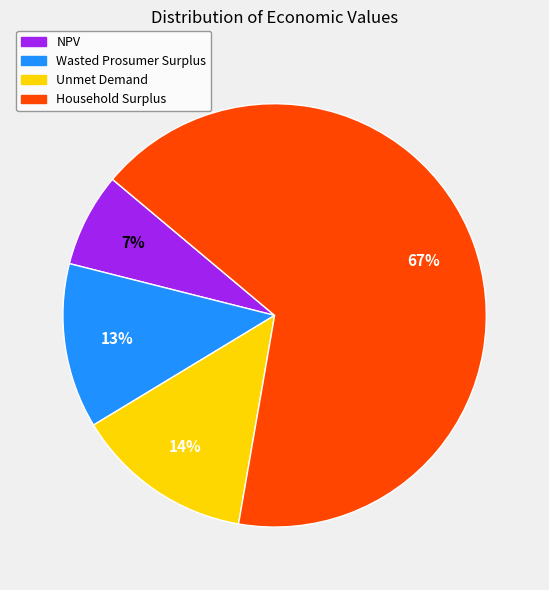

Between Household Surplus and Wasted Prosumer Surplus, which is larger?

Household Surplus